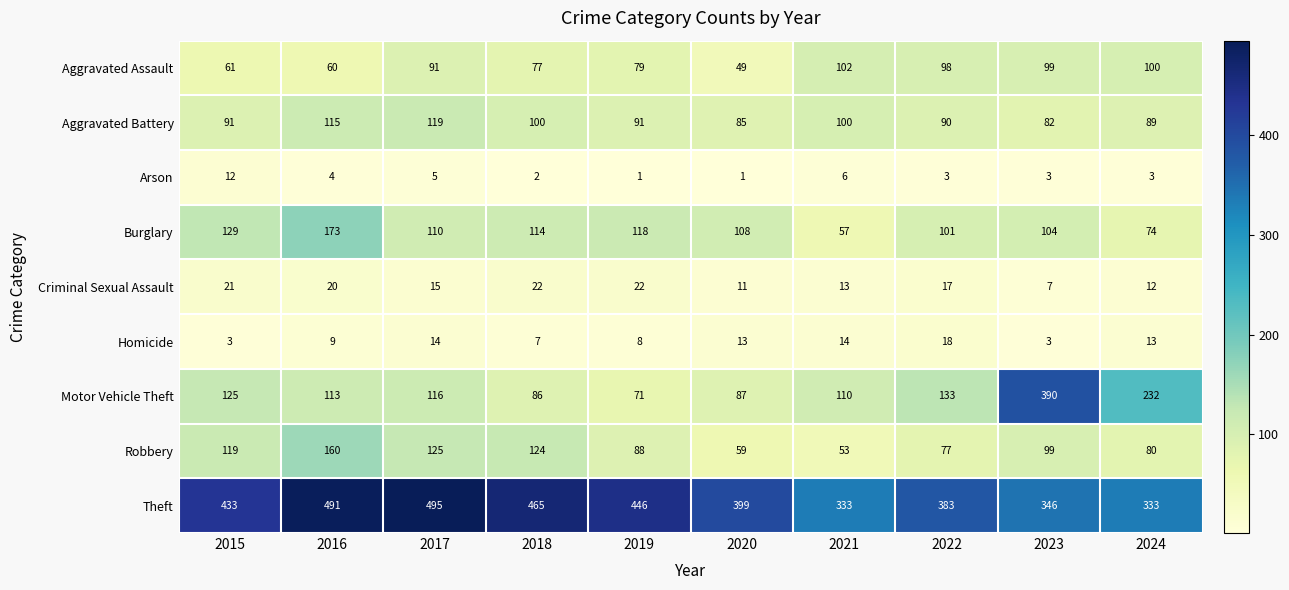

The value of Motor Vehicle Theft at 2021 is 49. True or false?

False